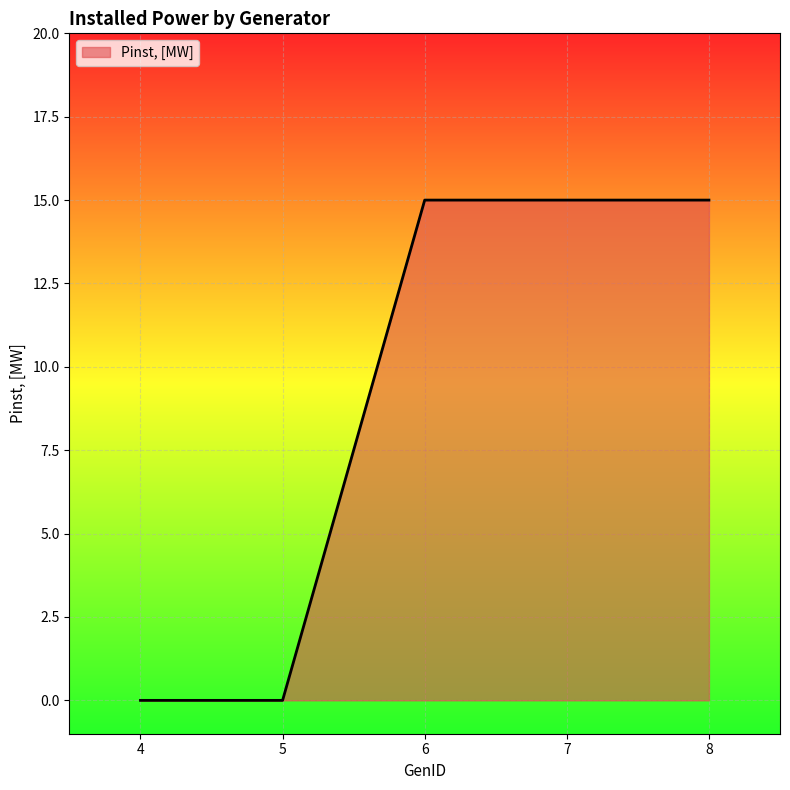

Which has a higher value, 7 or 4?

7